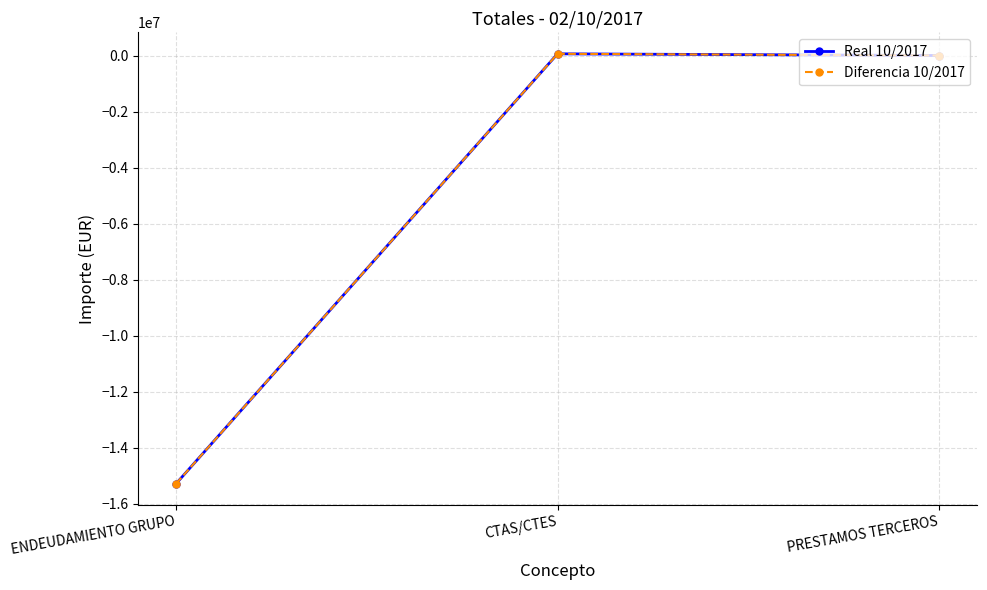

At which category does the chart reach its minimum across all series?

ENDEUDAMIENTO GRUPO